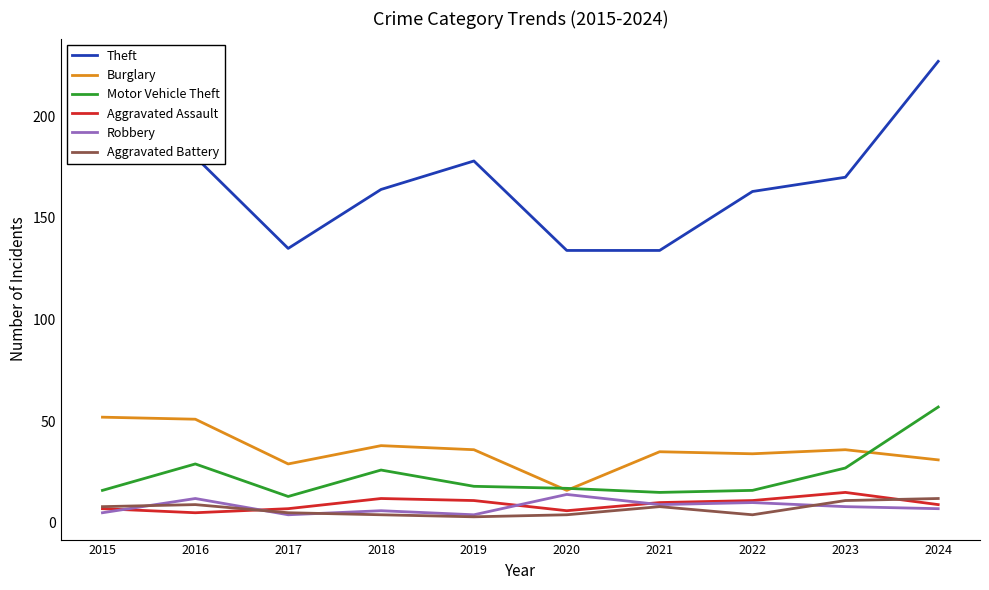

Is it true that Aggravated Battery equals 5 at 2017?

True